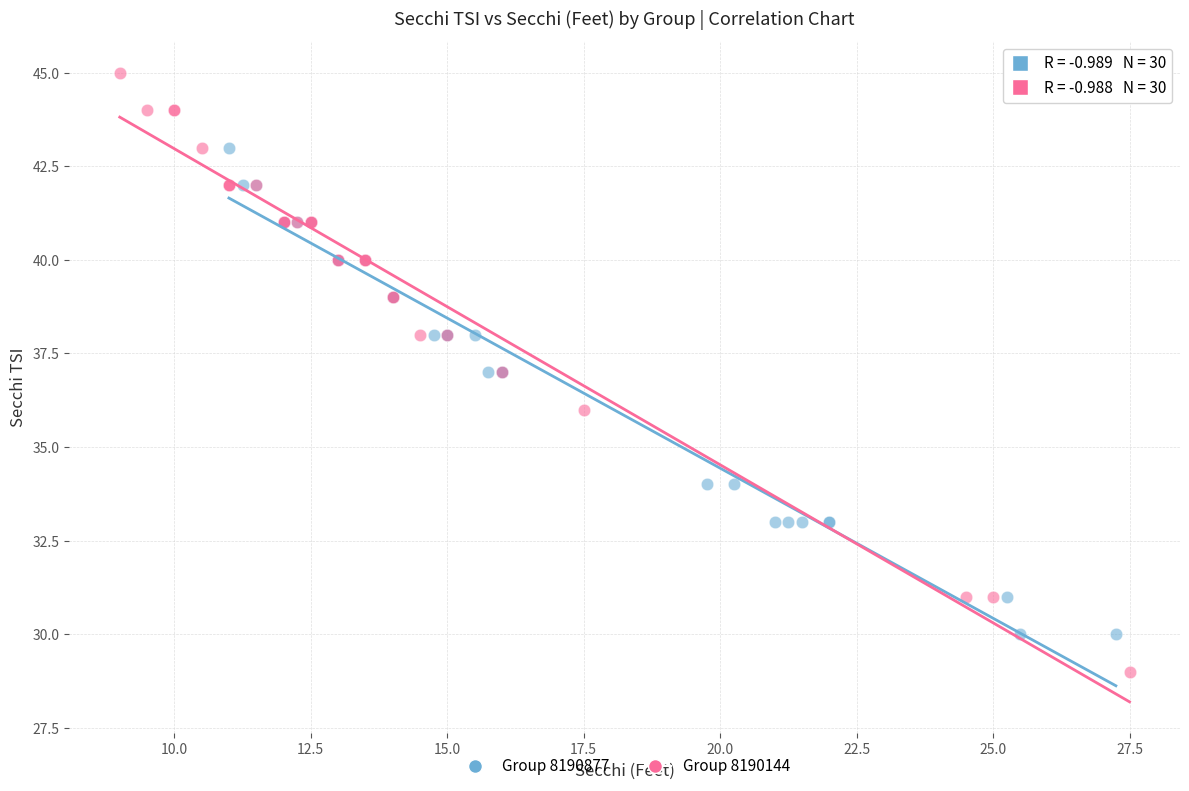

Which series has the widest spread of Y values?

Group 8190144